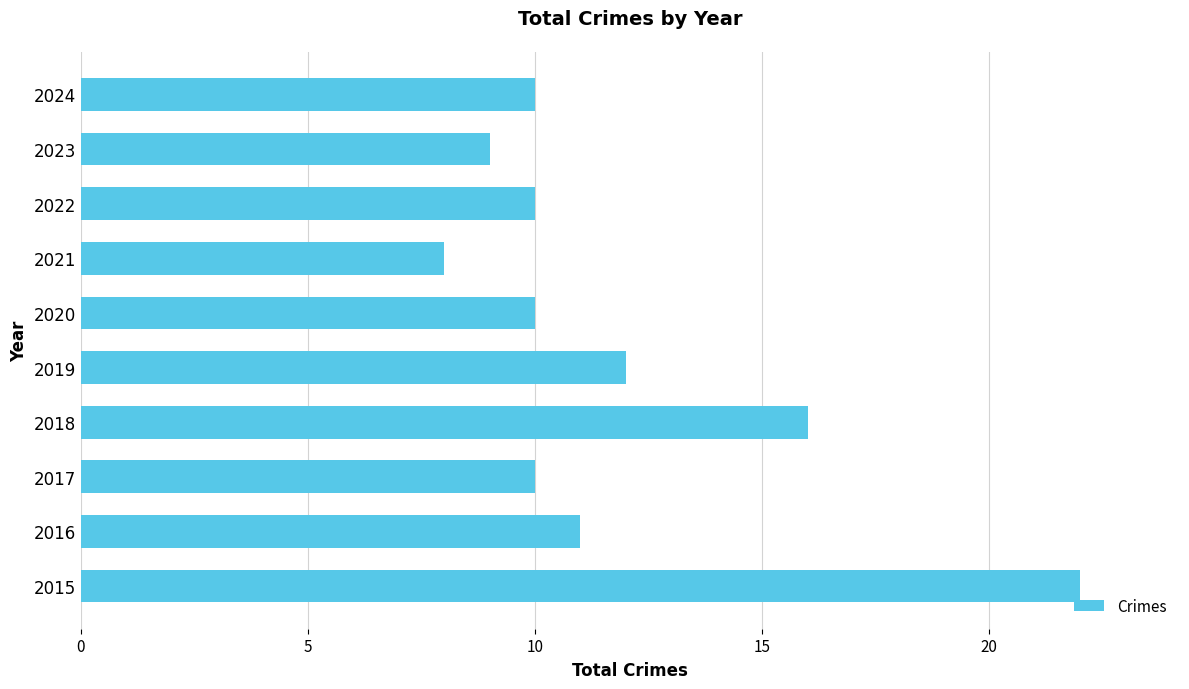

What is the average value?

12